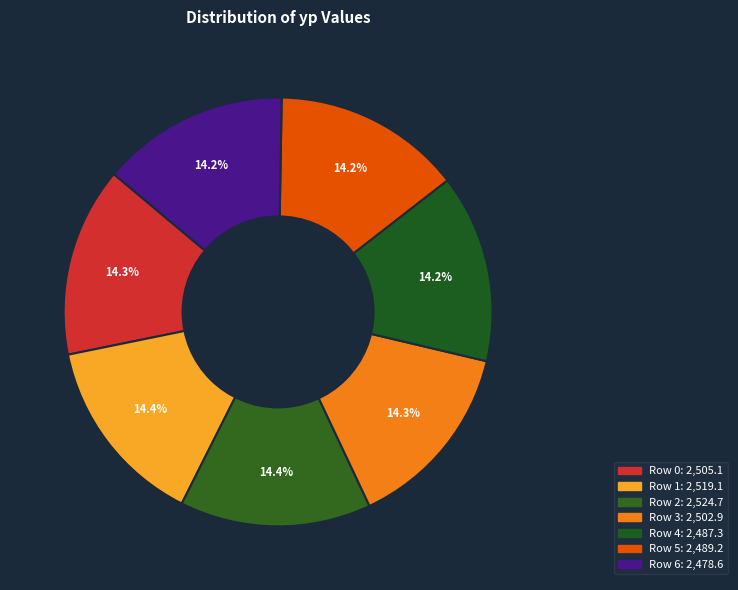

What is the largest slice in the pie chart?

Row 2